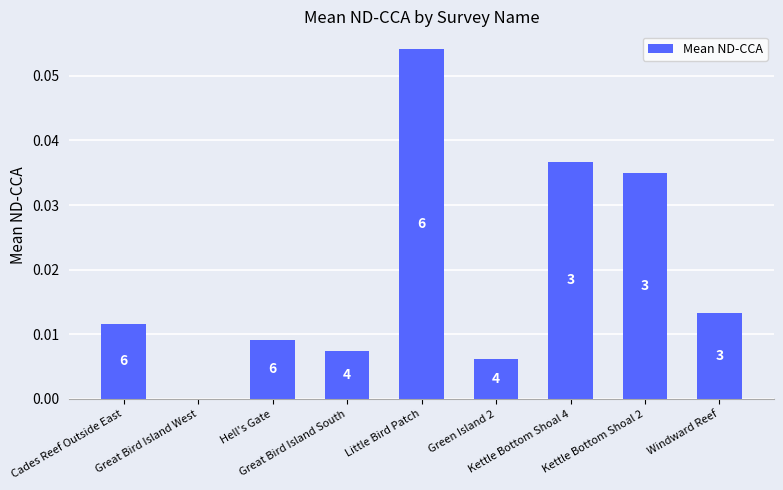

Reading left to right, what are all the values shown in this chart?

0.0	0.0	0.0	0.0	0.1	0.0	0.0	0.0	0.0